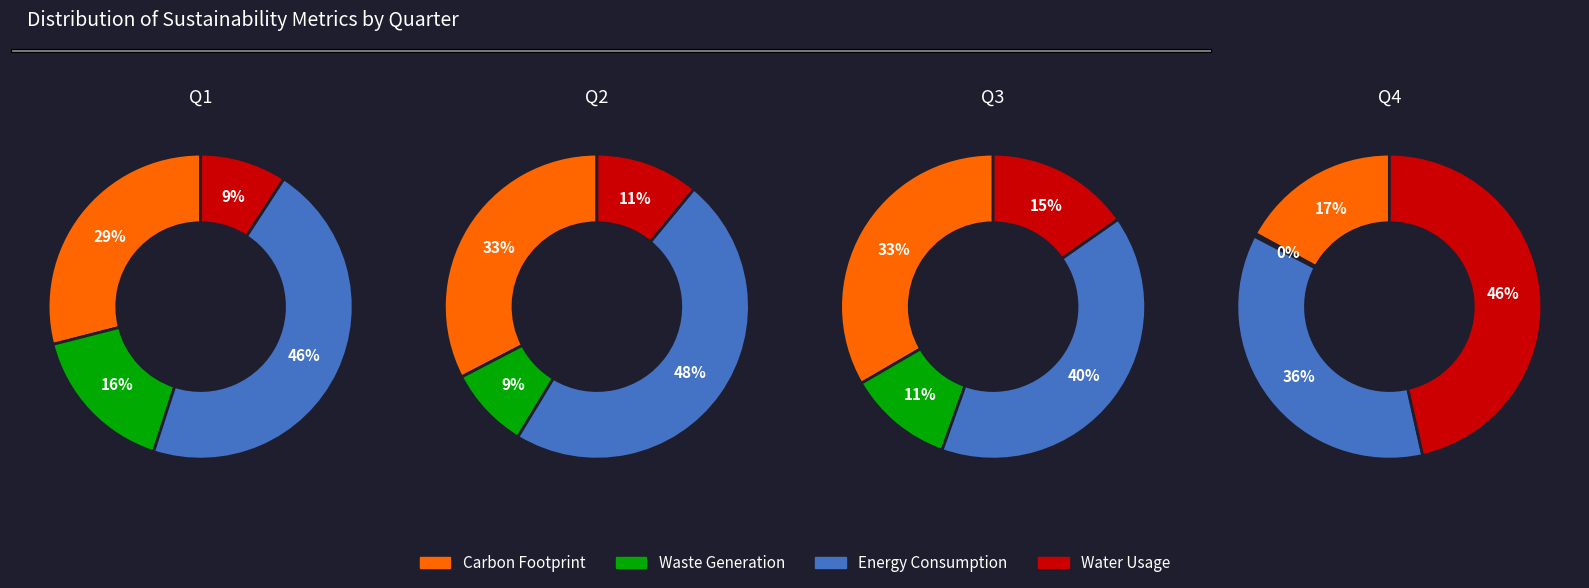

How many segments does this pie chart have?

4